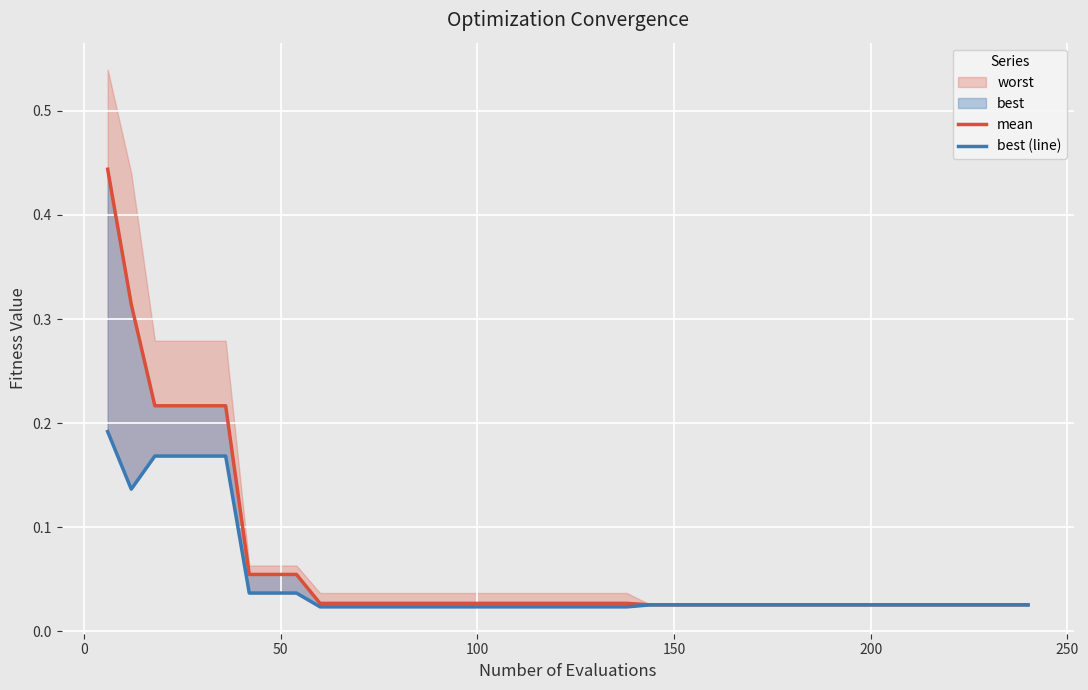

True or false: mean and best (line) intersect in this chart.

False